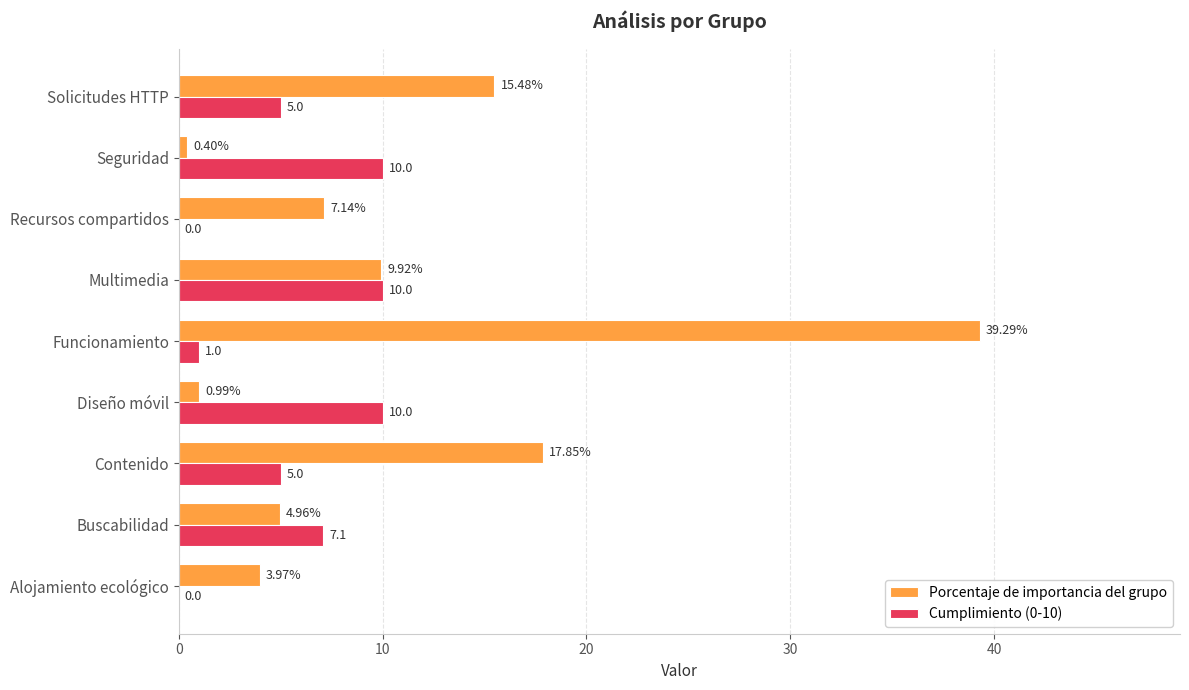

How many Cumplimiento (0-10) values are between 1 and 10?

7